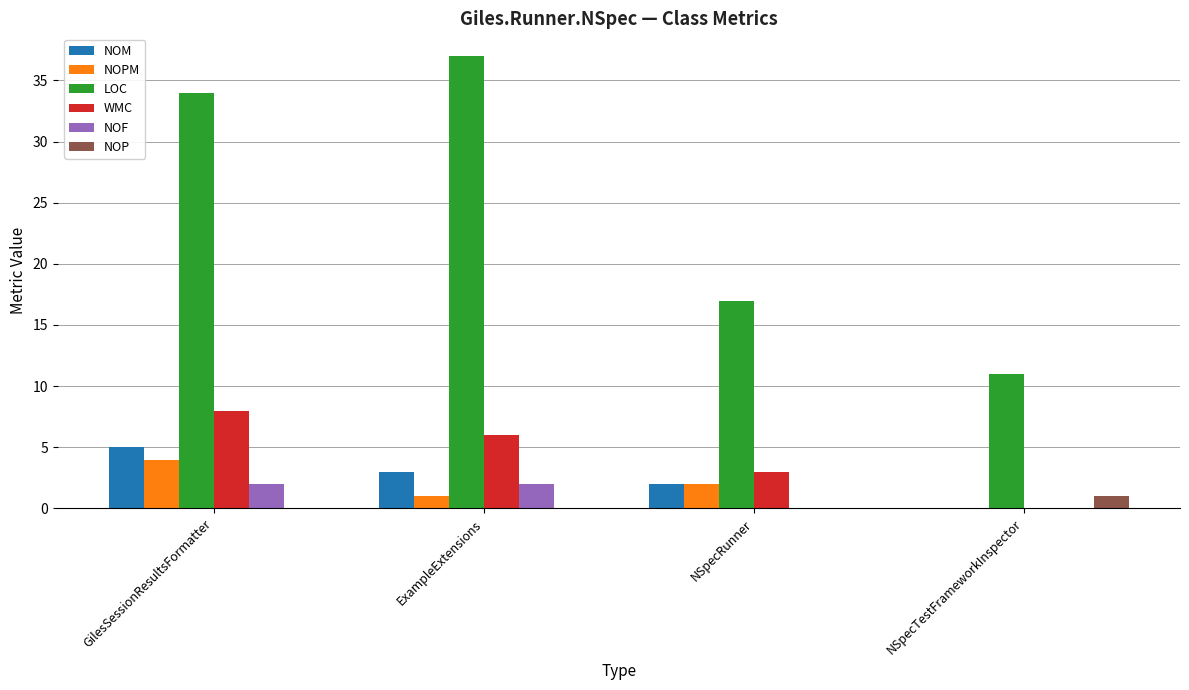

The NOPM series shows 4 at GilesSessionResultsFormatter. True or false?

True